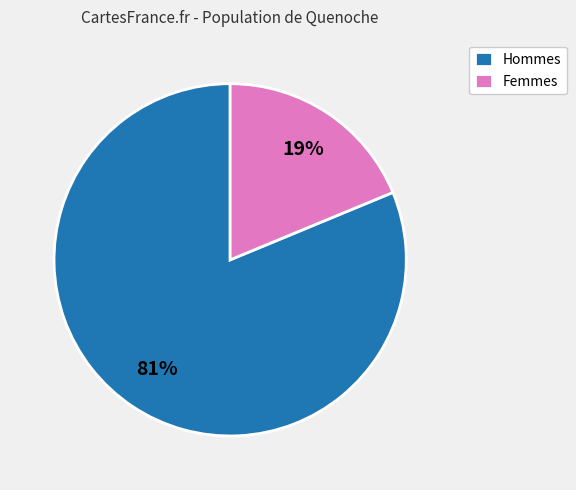

True or false: Hommes accounts for 93% of the total.

False